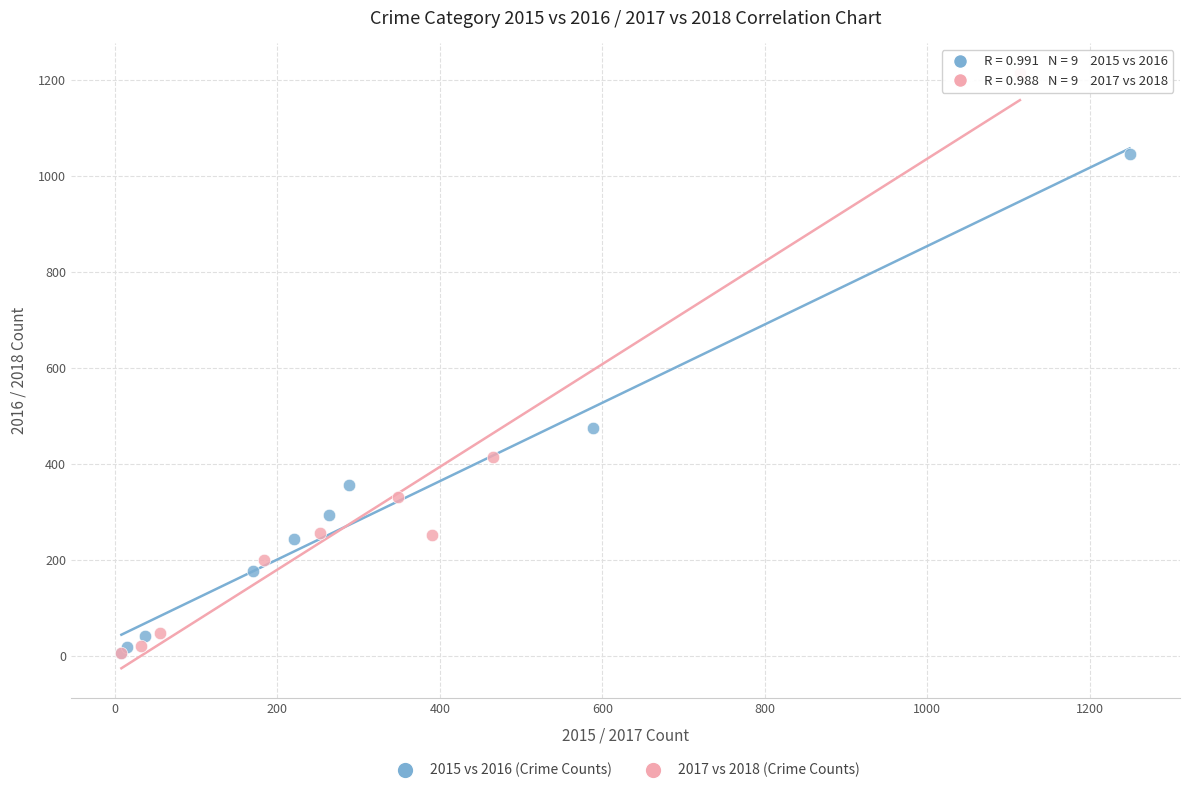

Which series contains the highest Y value?

2017 vs 2018 (Crime Counts)